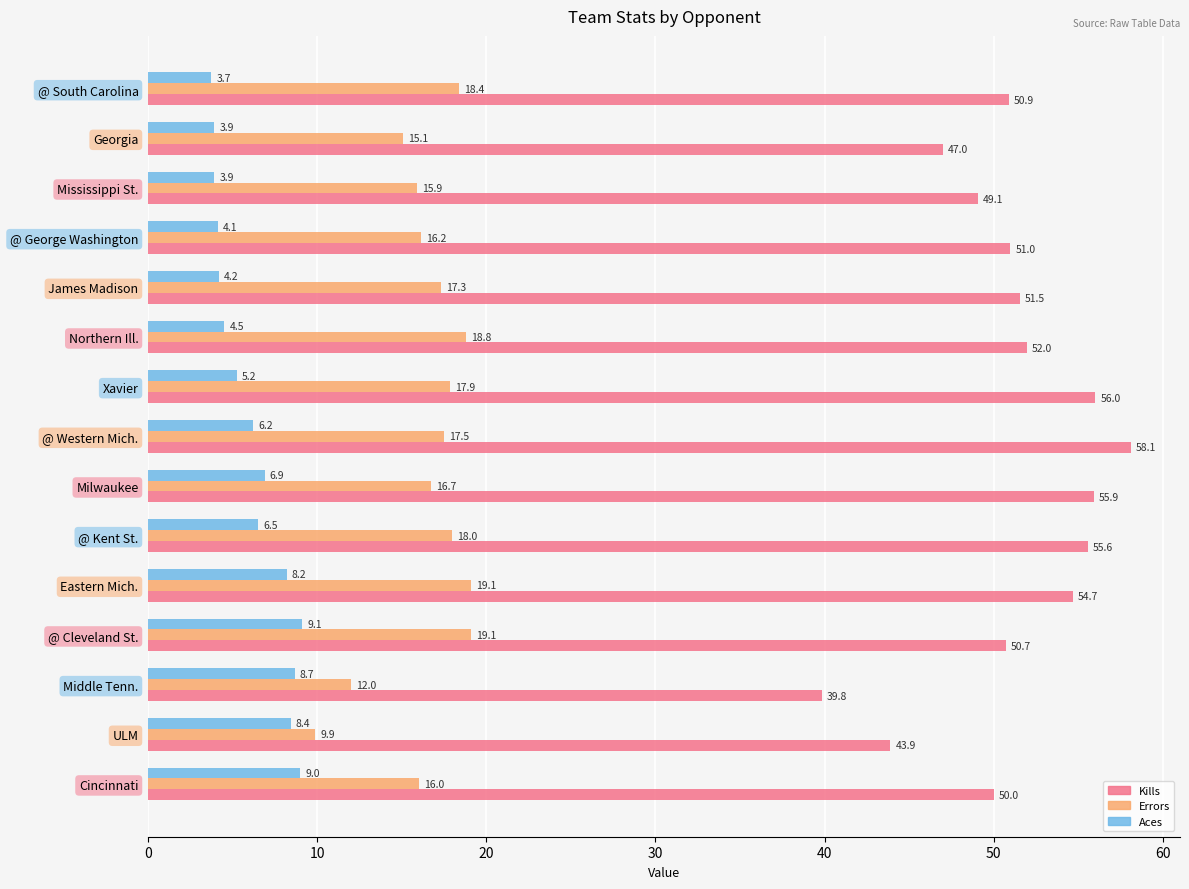

Which category has the lowest value across all series?

@ South Carolina